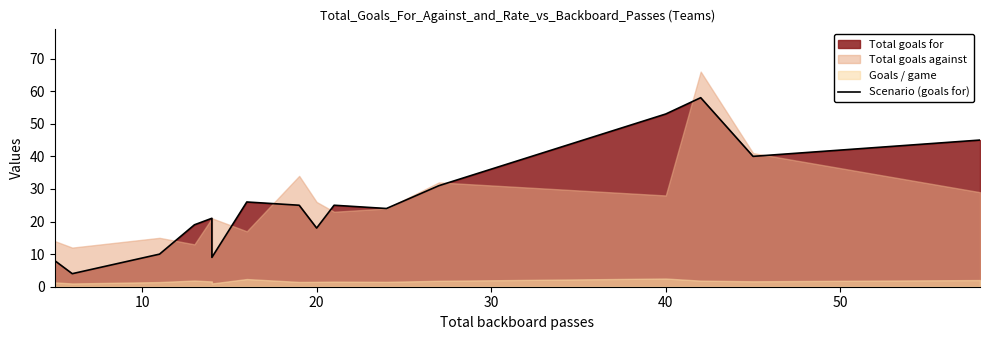

Which has a higher value, 8 or 9?

9